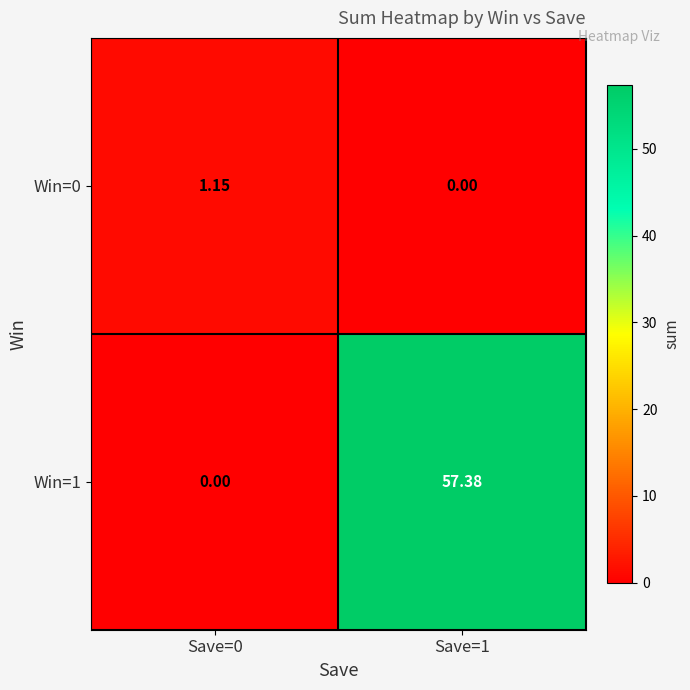

At which category is the sum across all series the highest?

Save=1